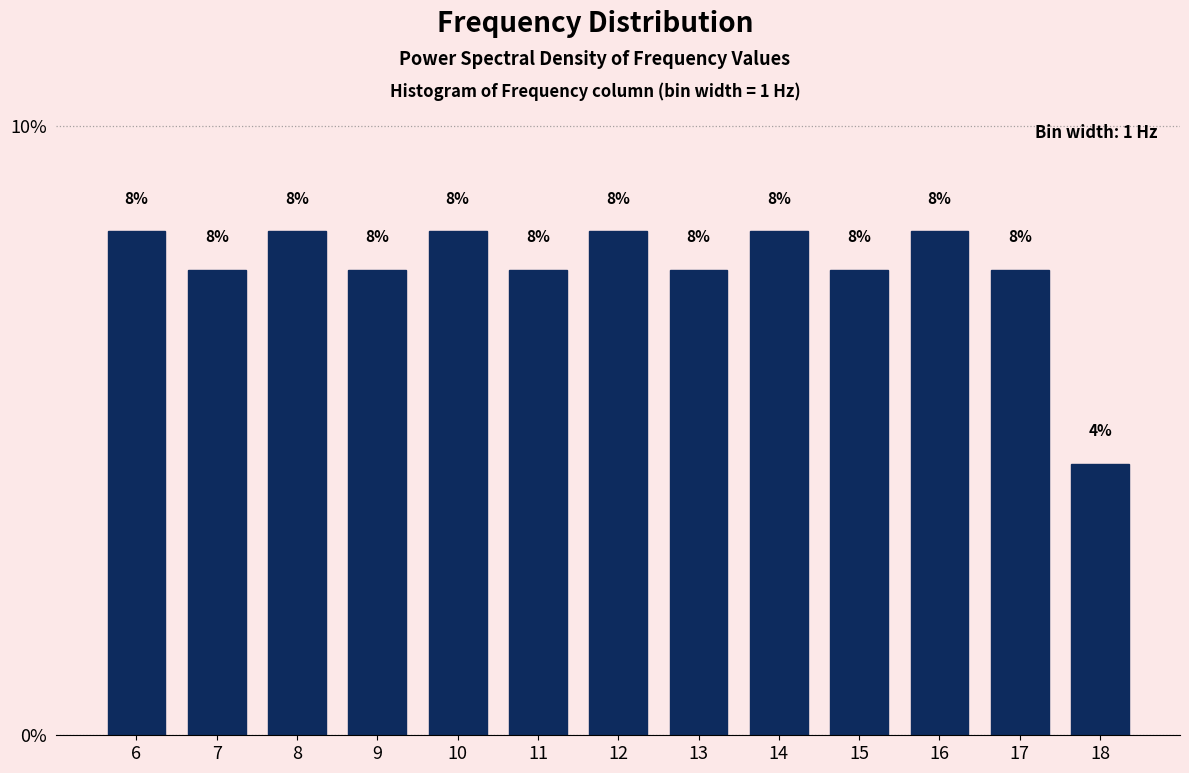

Are the bars horizontal?

No